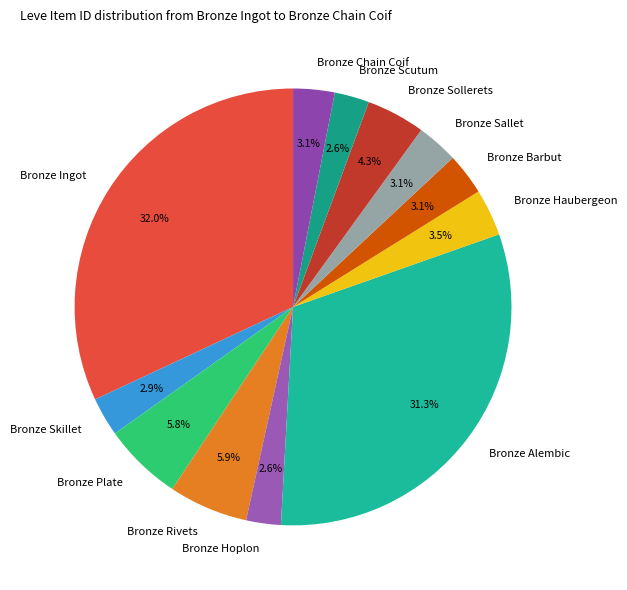

How many segments does this pie chart have?

12